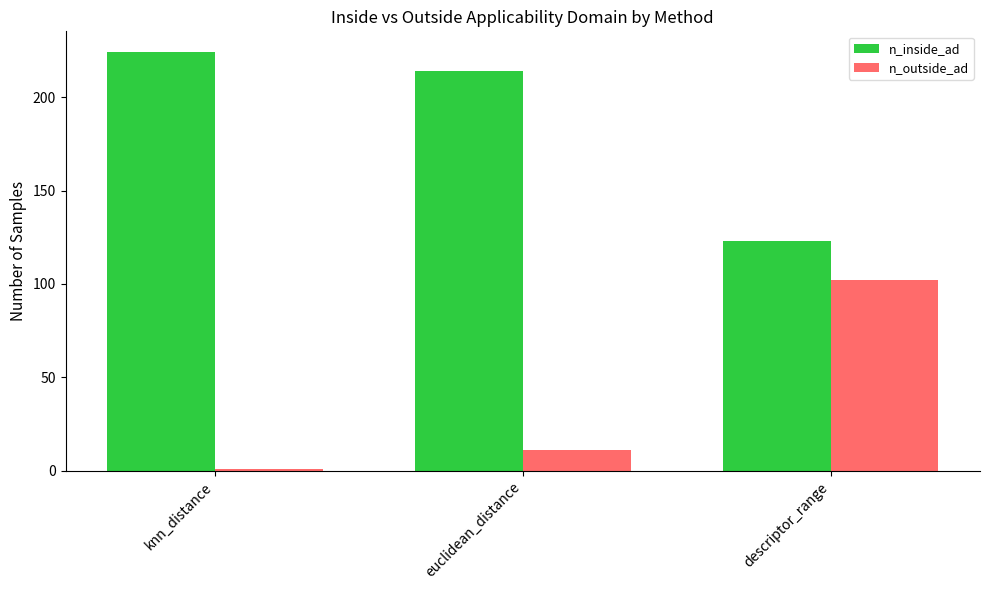

Is the value of n_outside_ad at euclidean_distance greater than the value of n_inside_ad at euclidean_distance?

No